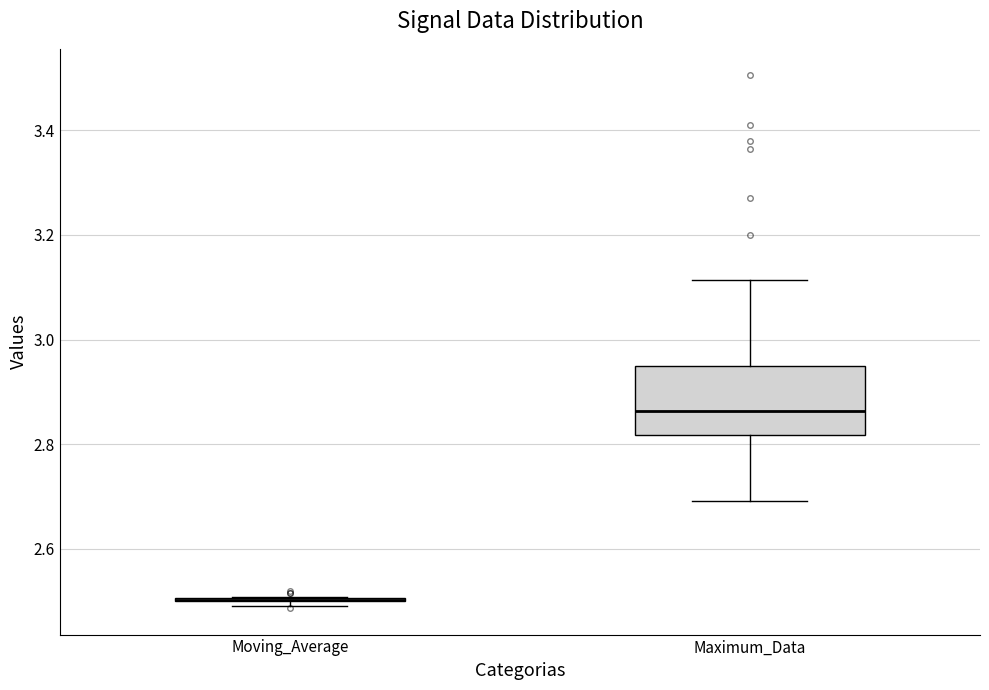

Reading left to right, transcribe this box plot: for each box, give where its median line is, the range the box spans, and where its two whiskers end, as read against the y-axis. The values are not printed on the chart, so give them approximately, as read against the axis.

Moving_Average: box collapsed to a line at 2.50, whiskers 2.50 to 2.50
Maximum_Data: median 2.86, box 2.82 to 2.94, whiskers 2.70 to 3.12